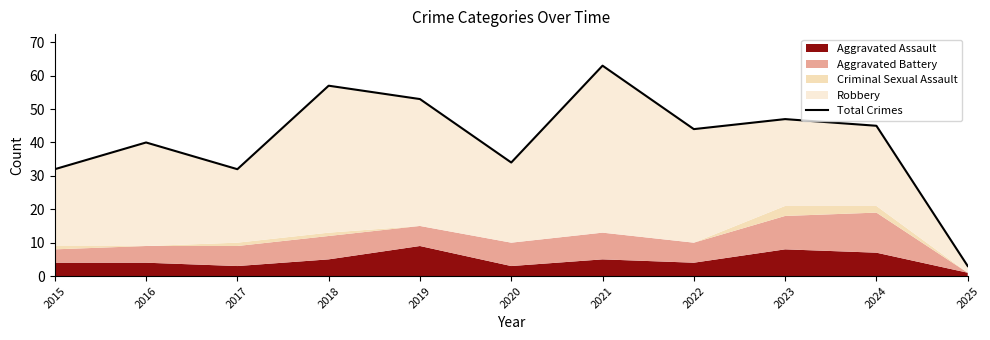

What is the value of the 2nd point from the left?

40